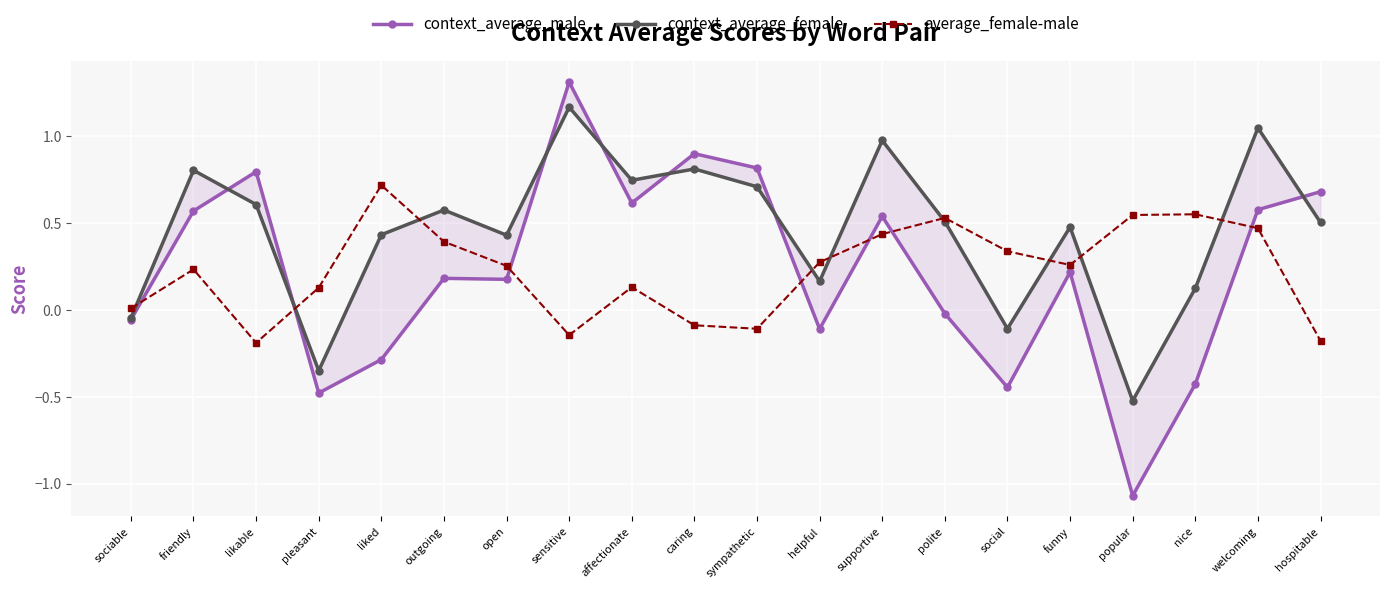

The value of context_average_male at social is -0.4. True or false?

True